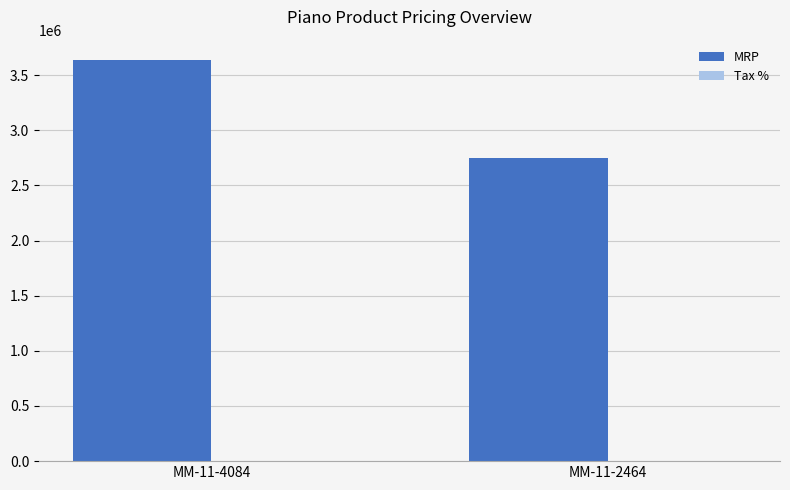

How many groups of bars are there?

2